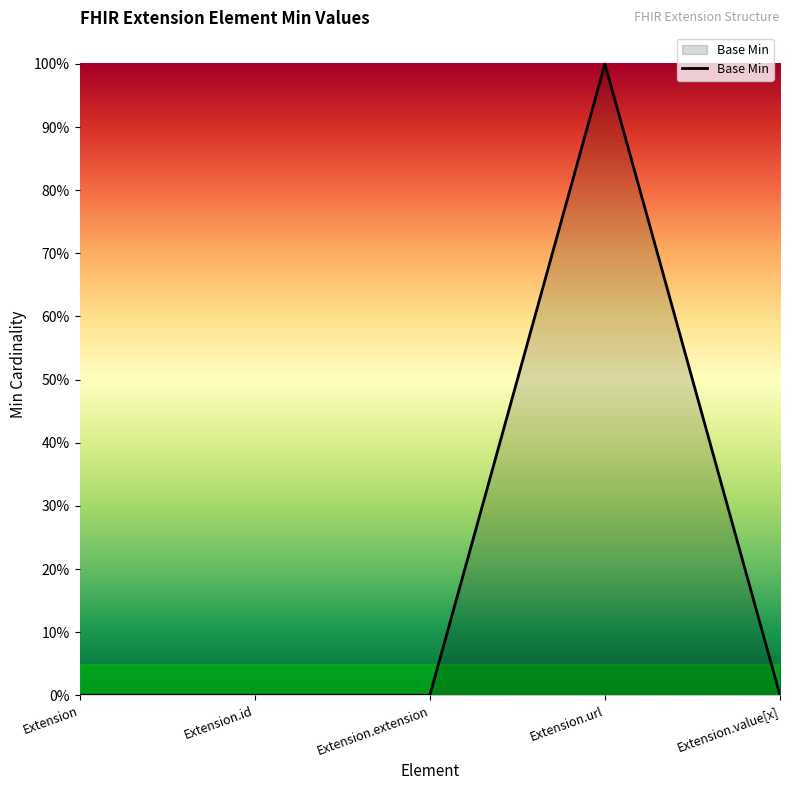

Does the chart have visible grid lines?

No